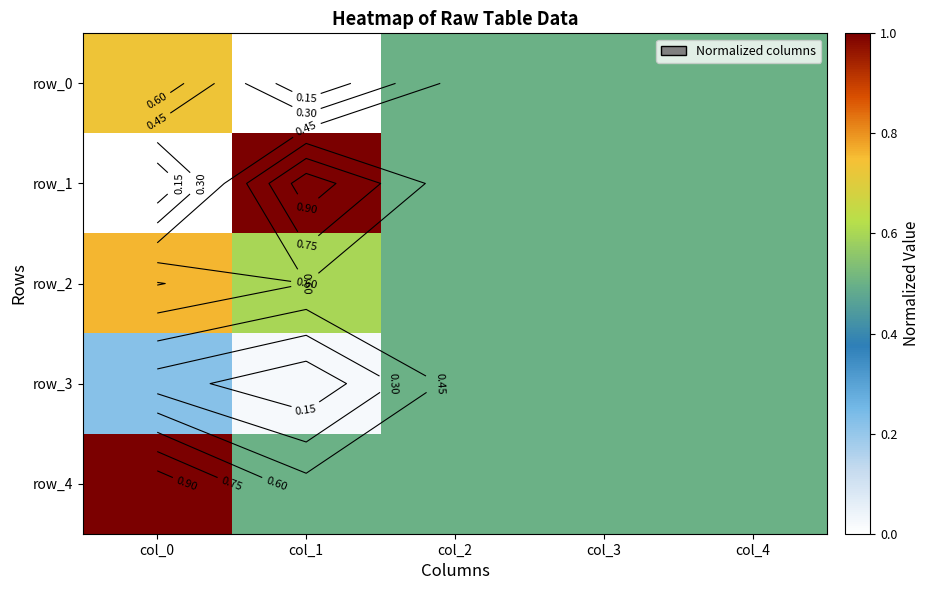

Is the value of row_0 at col_1 greater than the value of row_1 at col_4?

No